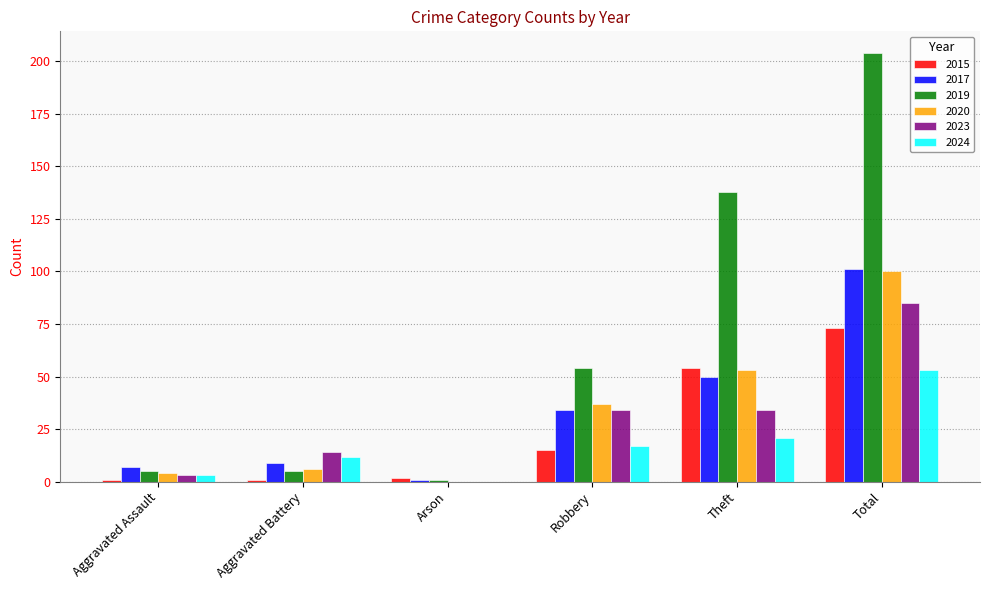

What is the average value of the 2020 series?

33